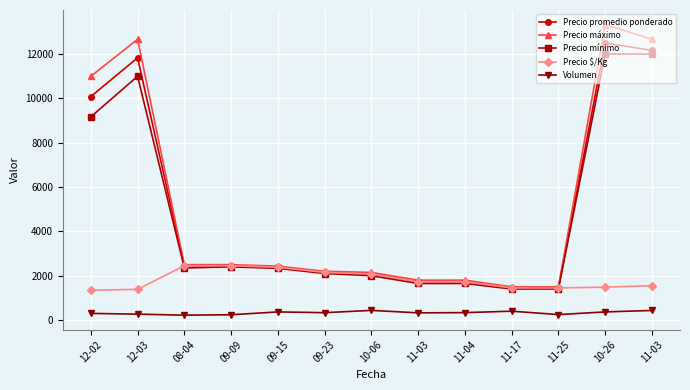

How many data points in Precio máximo are less than 2433?

6